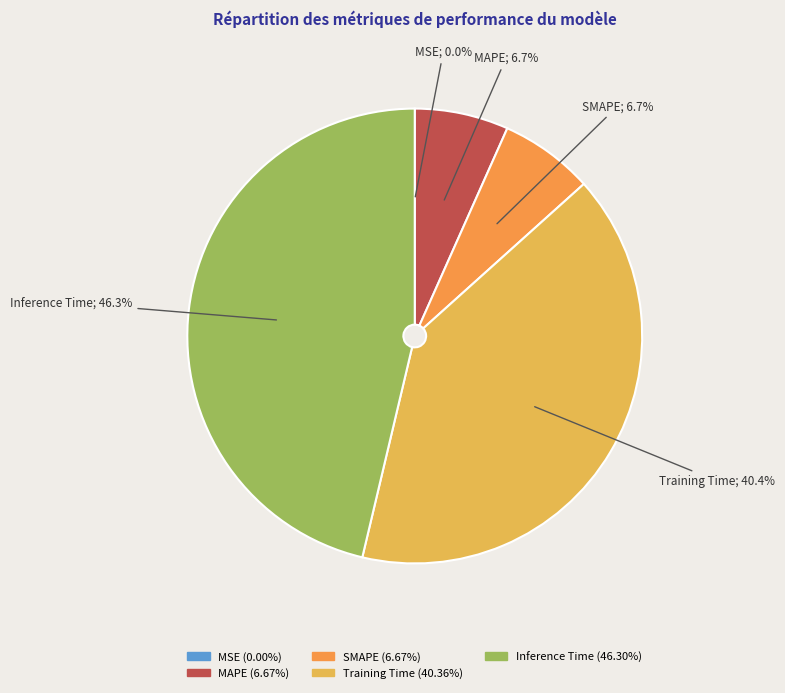

Is it true that Training Time is 46% of the pie?

False